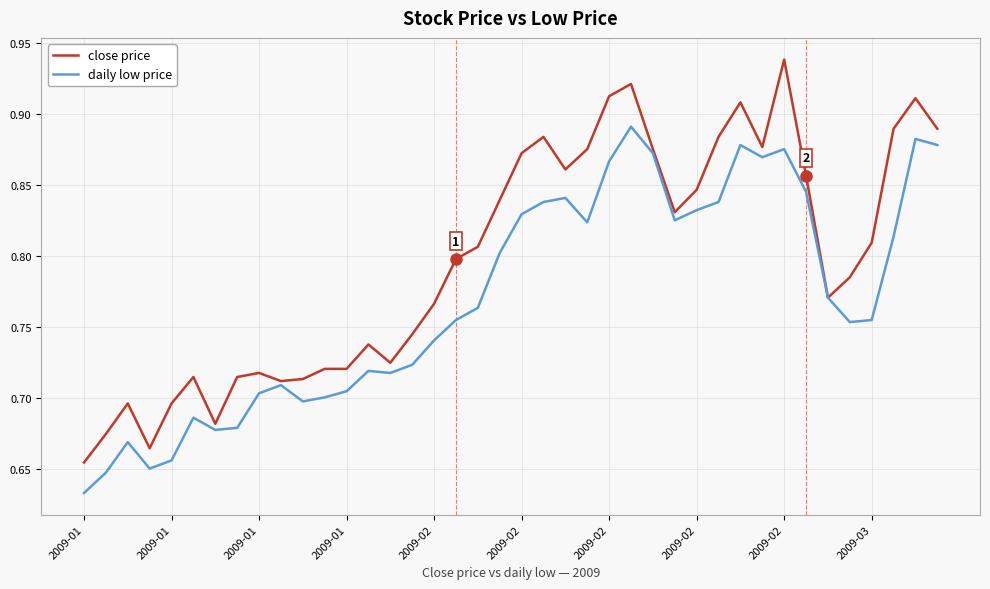

Which series has the largest total across all categories?

close price